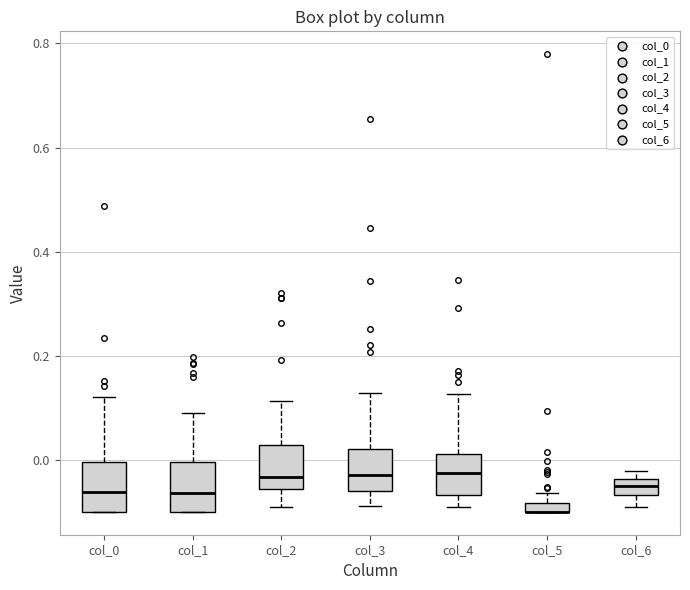

Where is the lower edge of the box for col_2 on the y-axis? The values are not printed on the chart, so give them approximately, as read against the axis.

-0.06